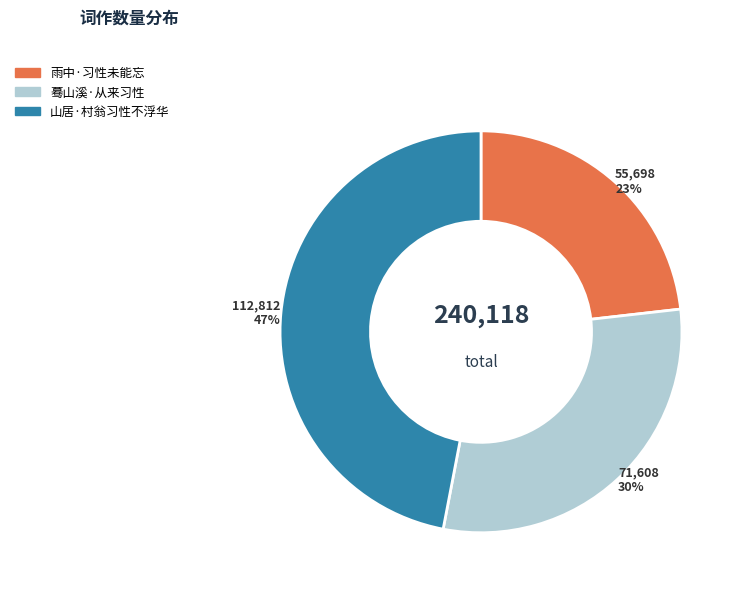

Which category has the smallest portion of the pie?

雨中·习性未能忘